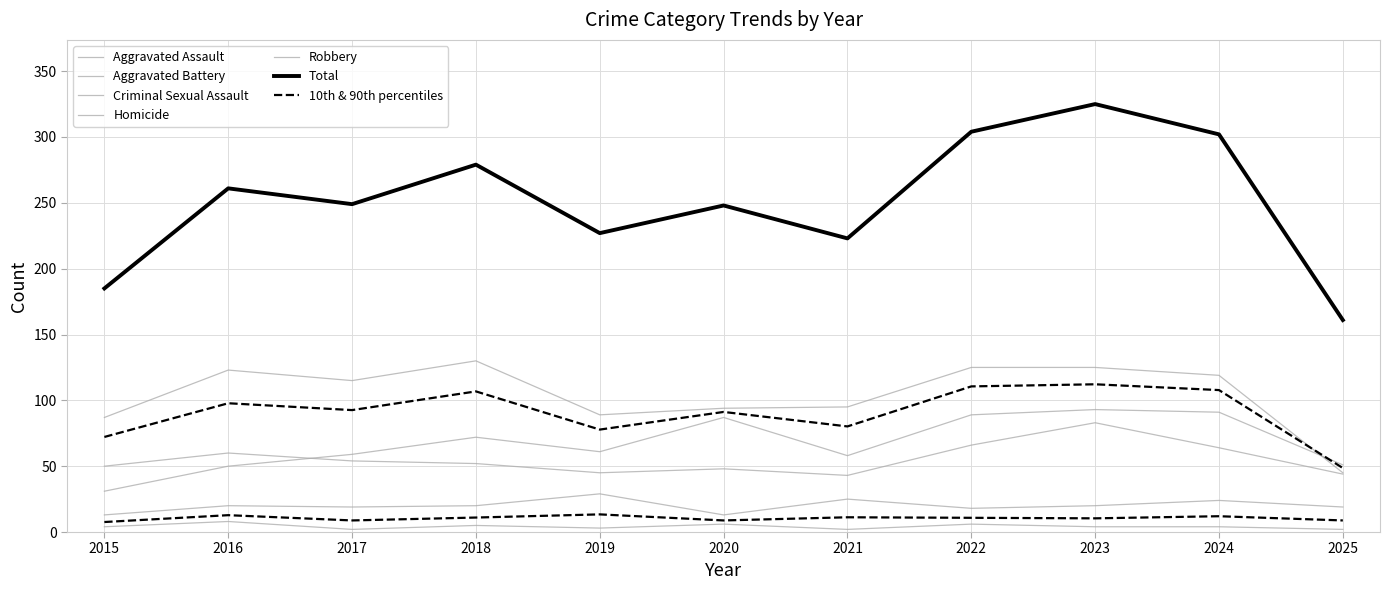

Reading right to left, extract all data points from this chart.

Aggravated Assault: 51	91	93	89	58	87	61	72	59	50	31
Aggravated Battery: 44	64	83	66	43	48	45	52	54	60	50
Criminal Sexual Assault: 19	24	20	18	25	13	29	20	19	20	13
Homicide: 2	4	4	6	2	6	3	5	2	8	4
Robbery: 45	119	125	125	95	94	89	130	115	123	87
Total: 161	302	325	304	223	248	227	279	249	261	185